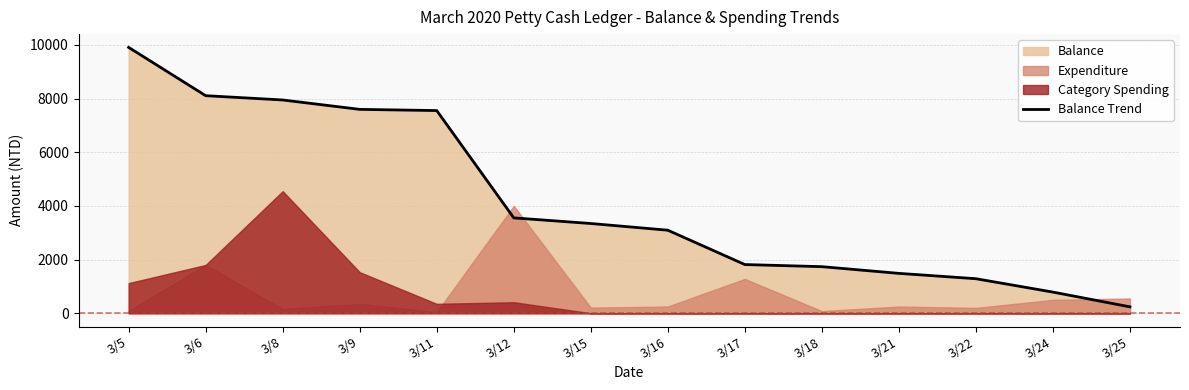

Which category has the highest value across all series?

3/5